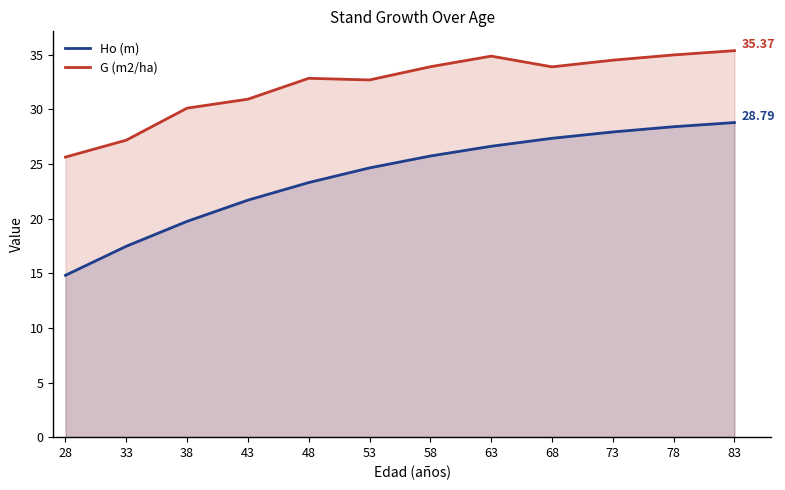

Which series changed the most between 33 and 38?

G (m2/ha)